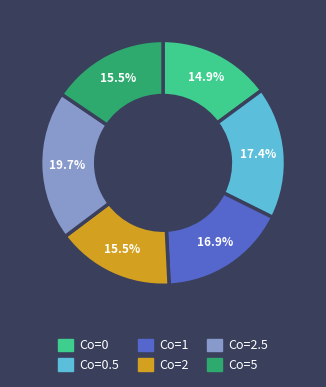

Does any single category account for the majority?

No